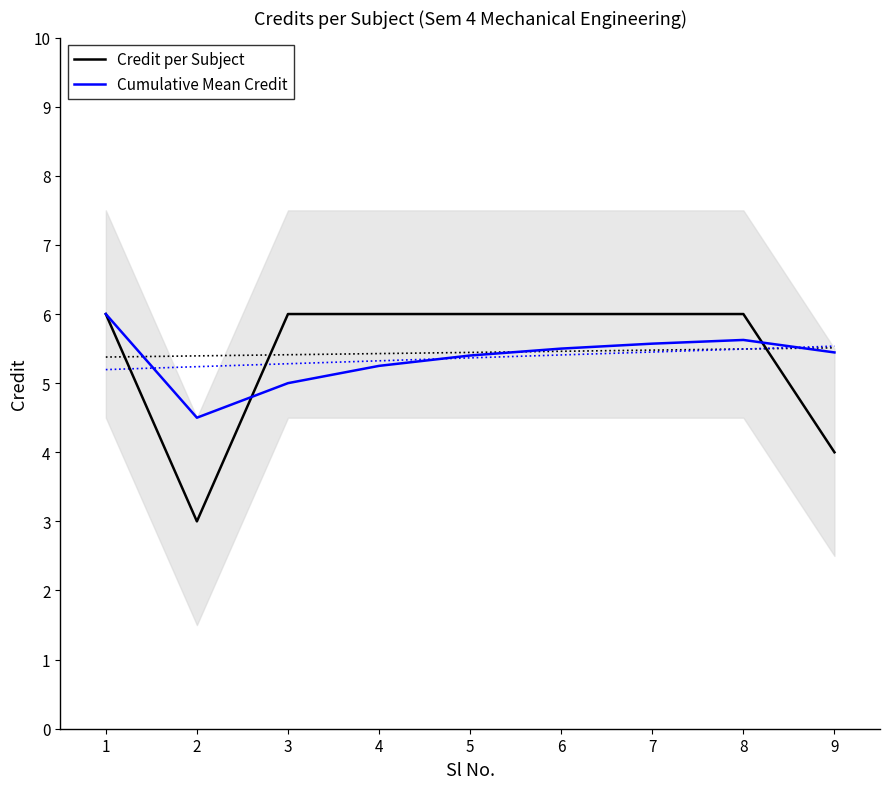

Which label corresponds to the smallest value in the chart?

2